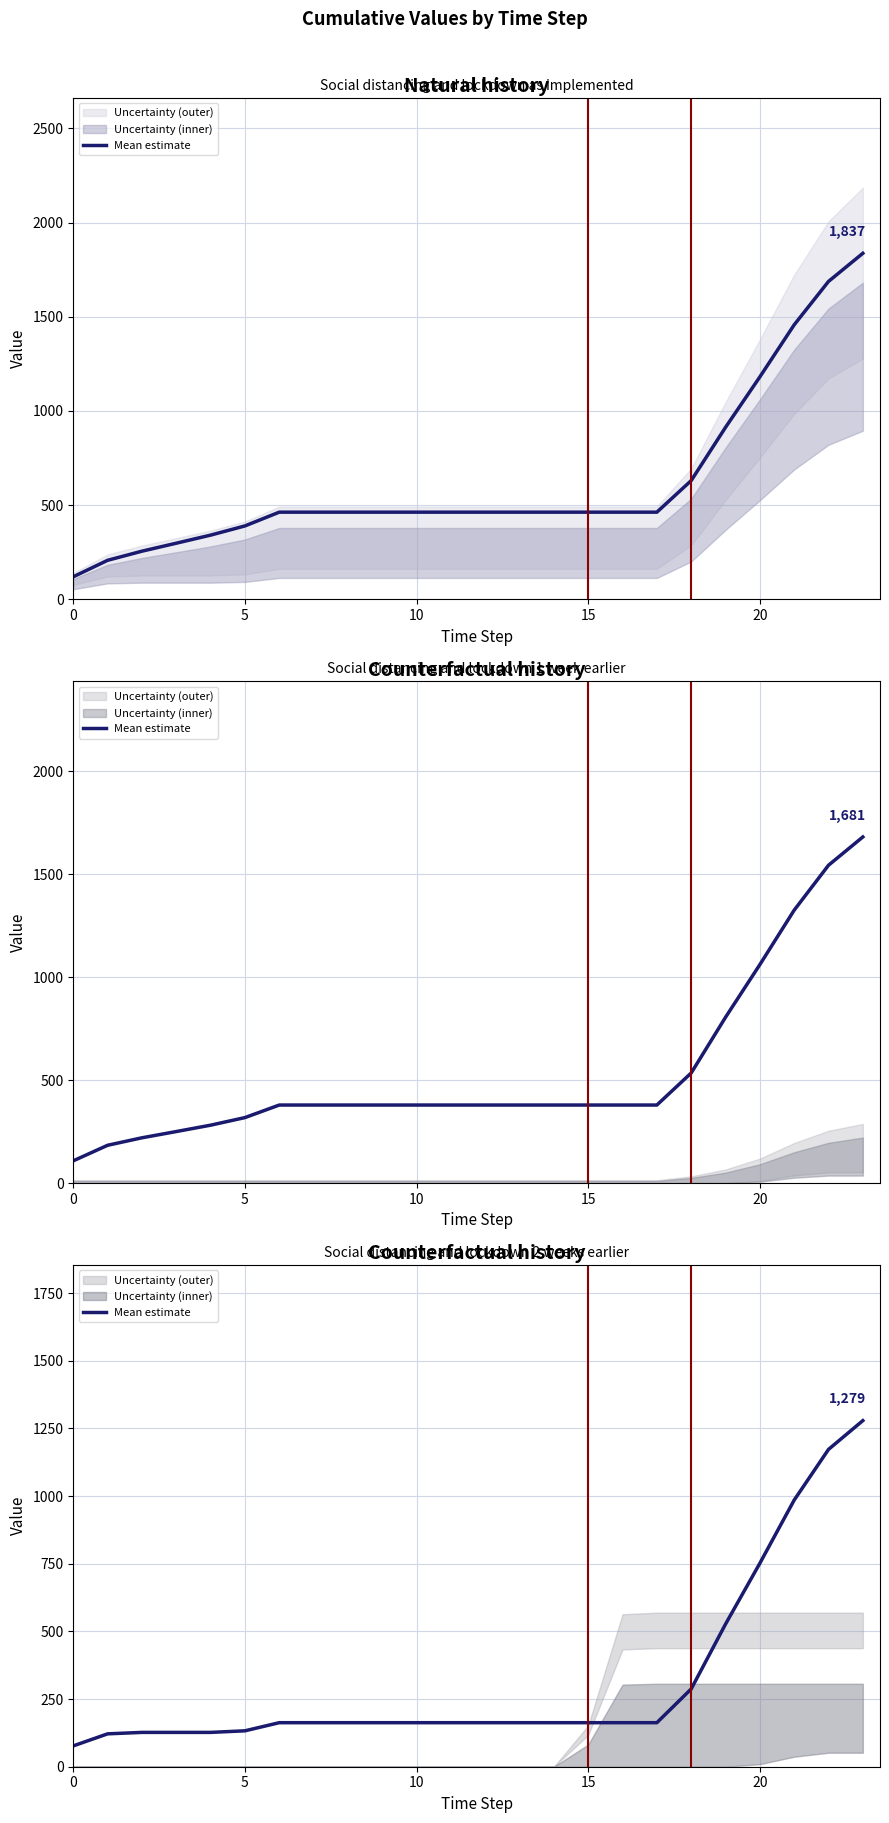

True or false: there are more than 0 points higher than both neighbors.

False